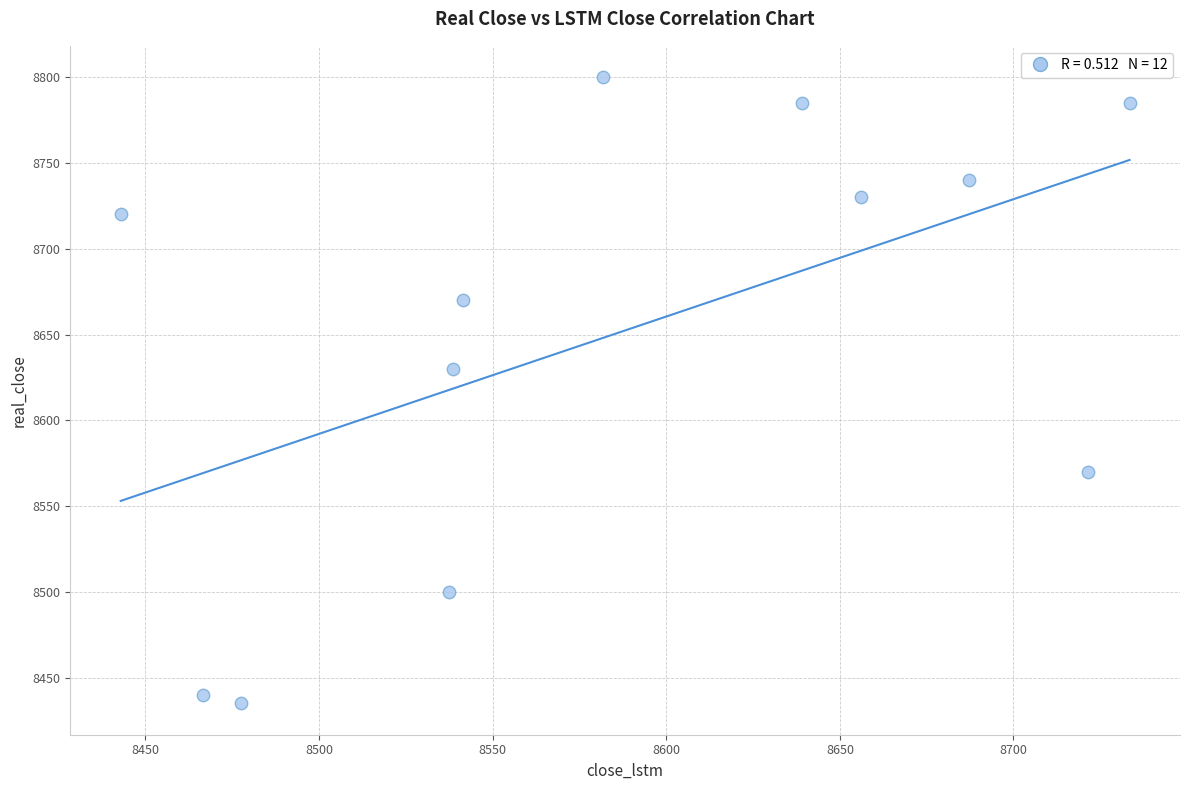

What is the average Y value?

8650